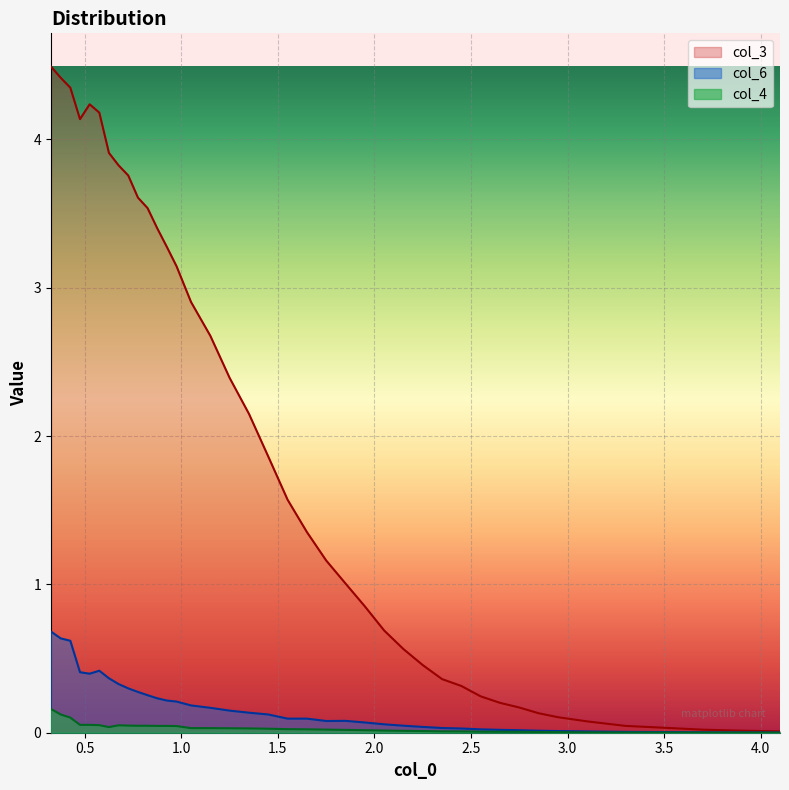

What is the value of the col_6 point at the 9th from the left?

0.3